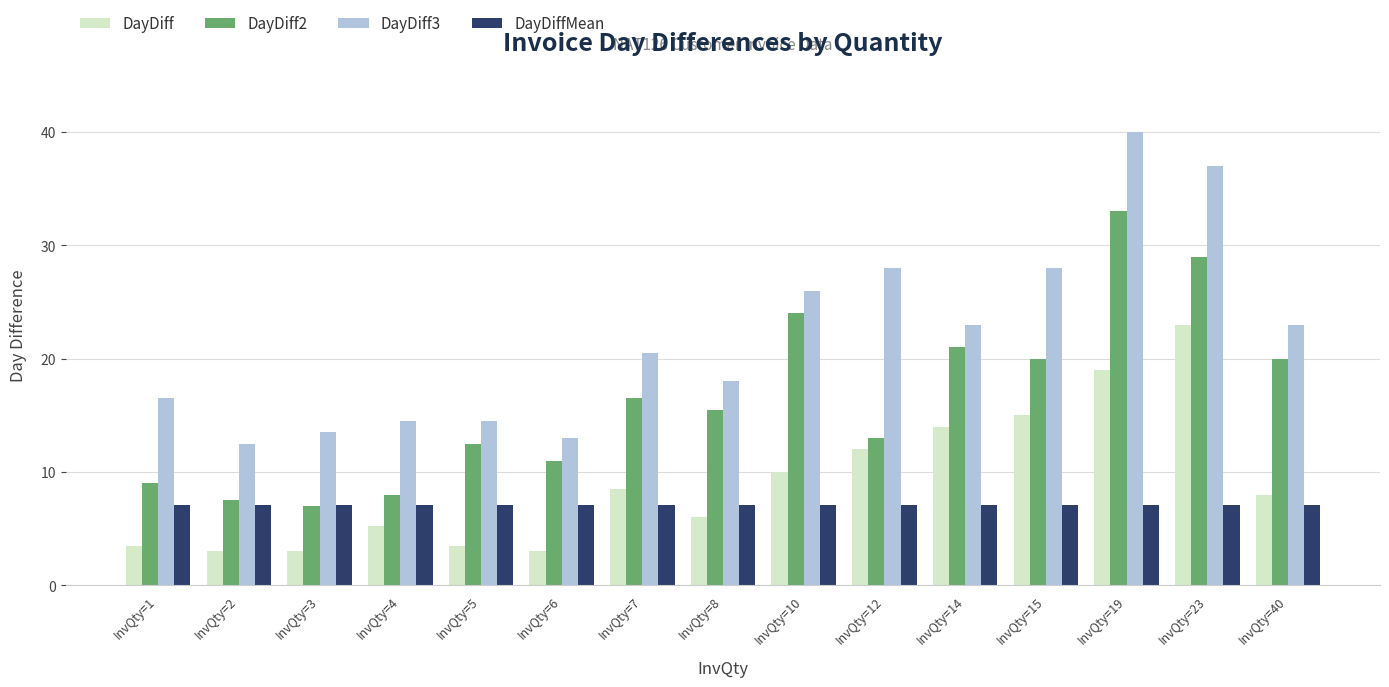

How many series are shown in this chart?

4